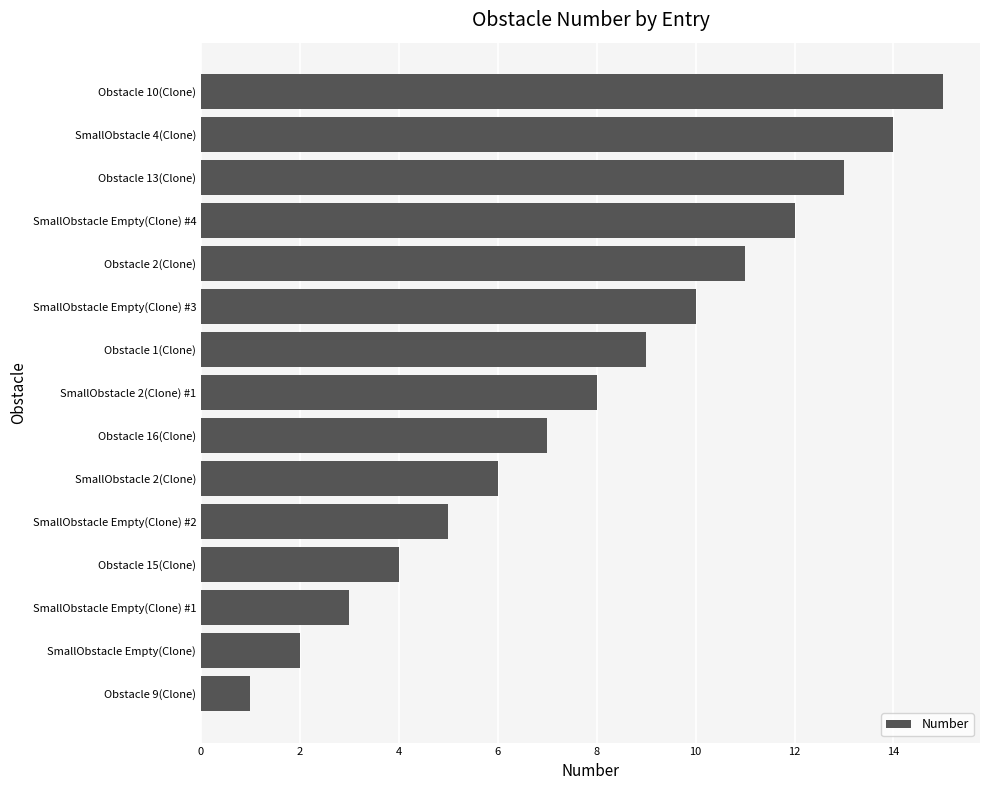

The value at SmallObstacle Empty(Clone) is 1. True or false?

False